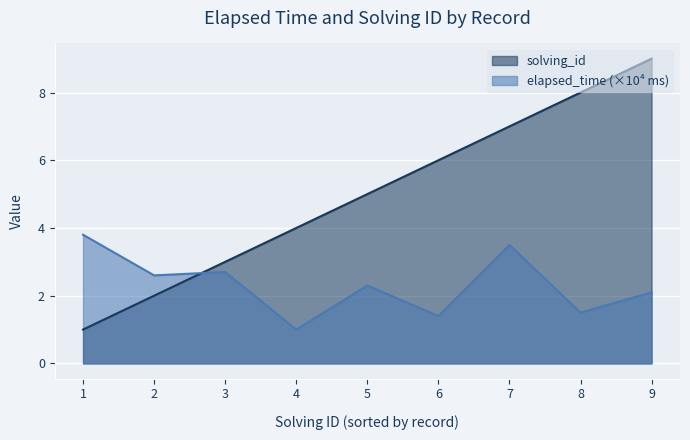

What is the maximum value shown in the chart?

9.0